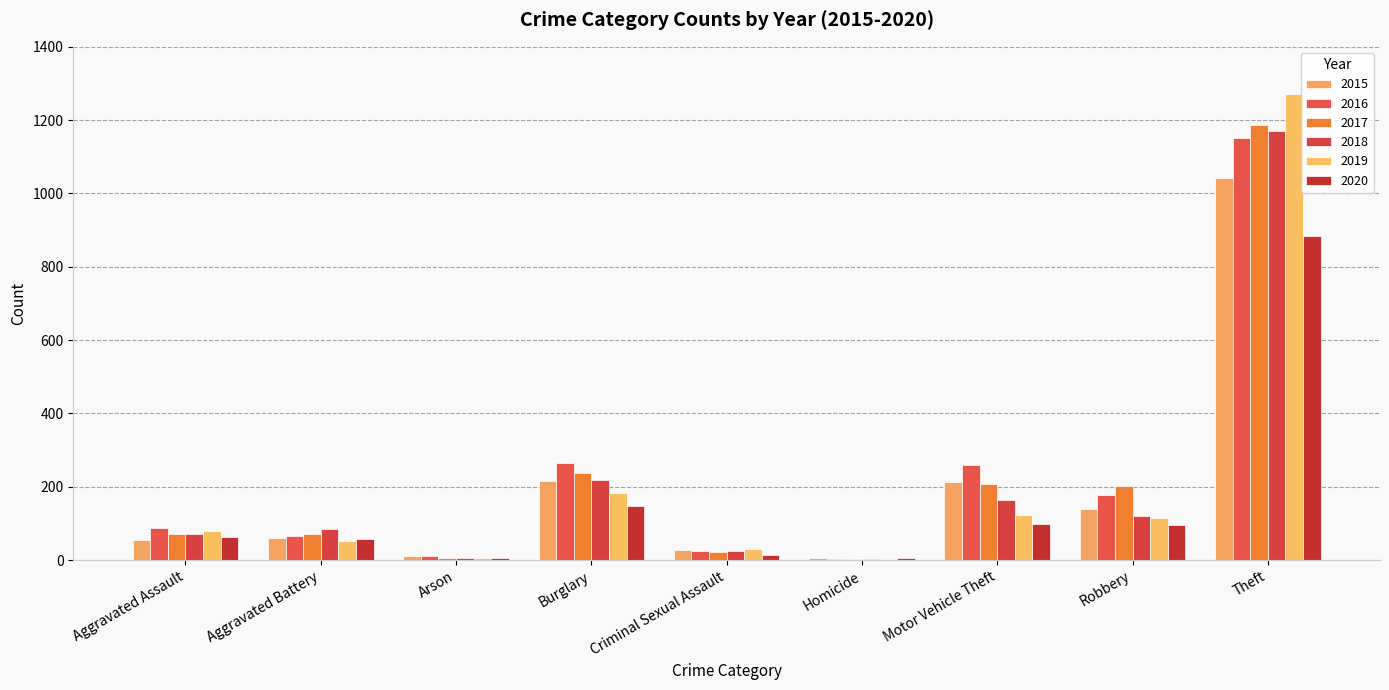

At how many categories does at least one series exceed 40?

6